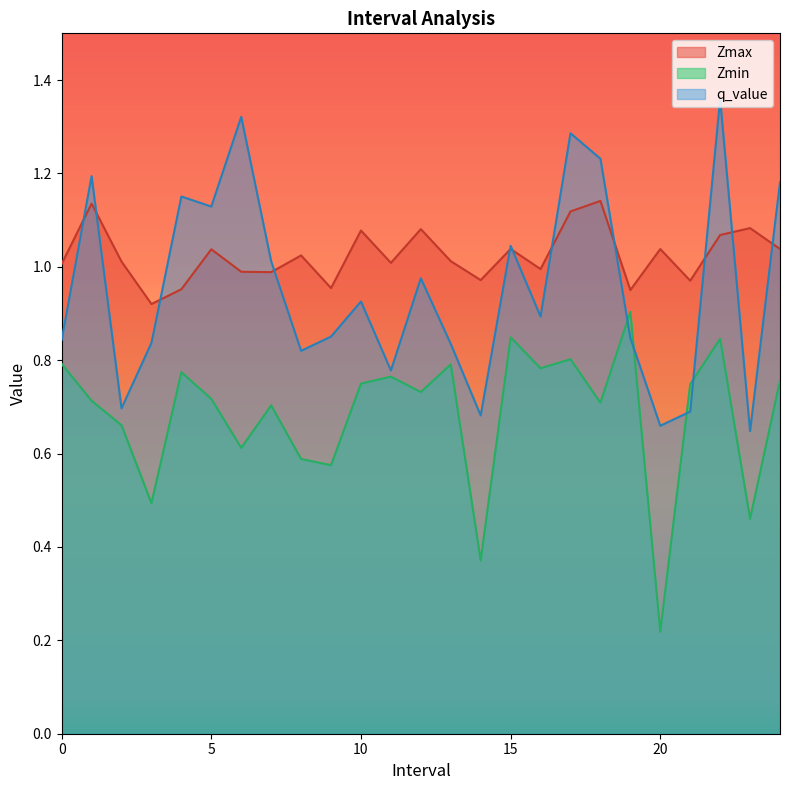

Is it true that Zmin equals 0.9 at 2?

False